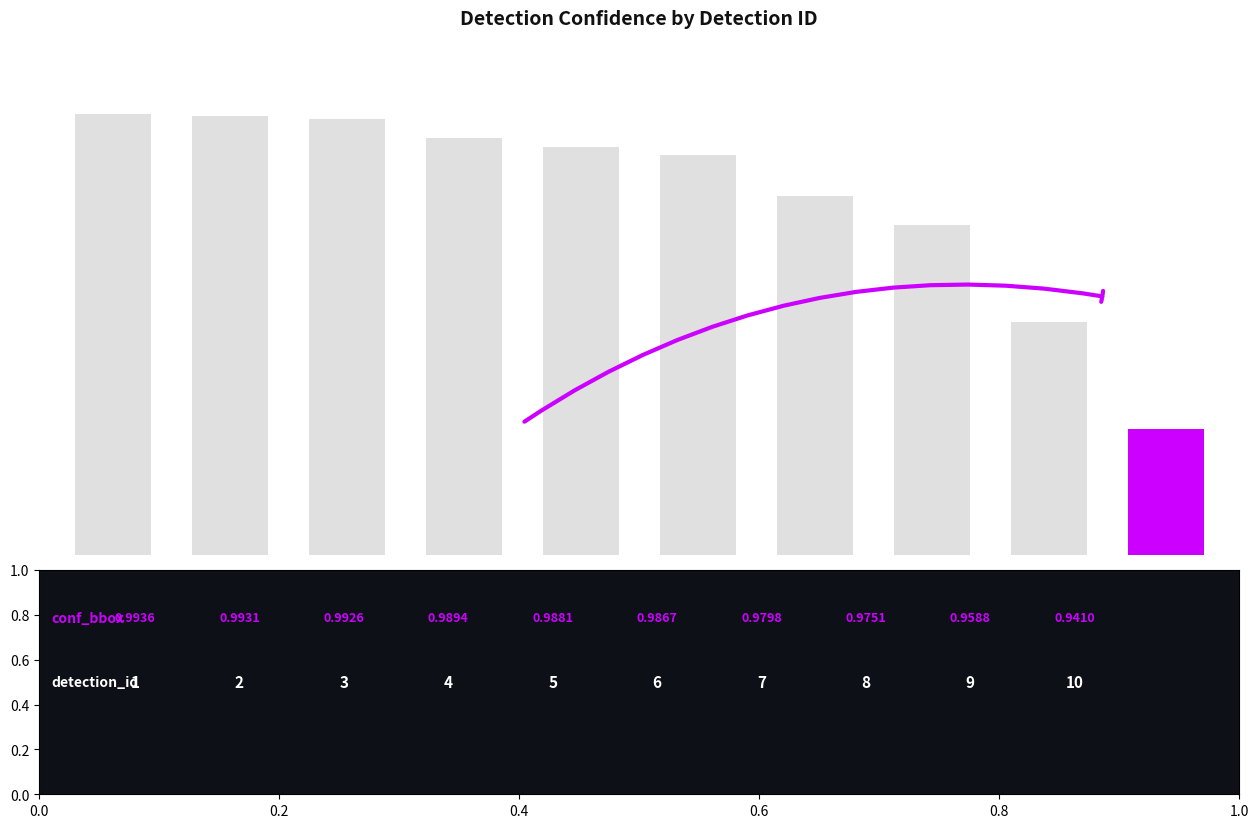

What is the average value?

1.0